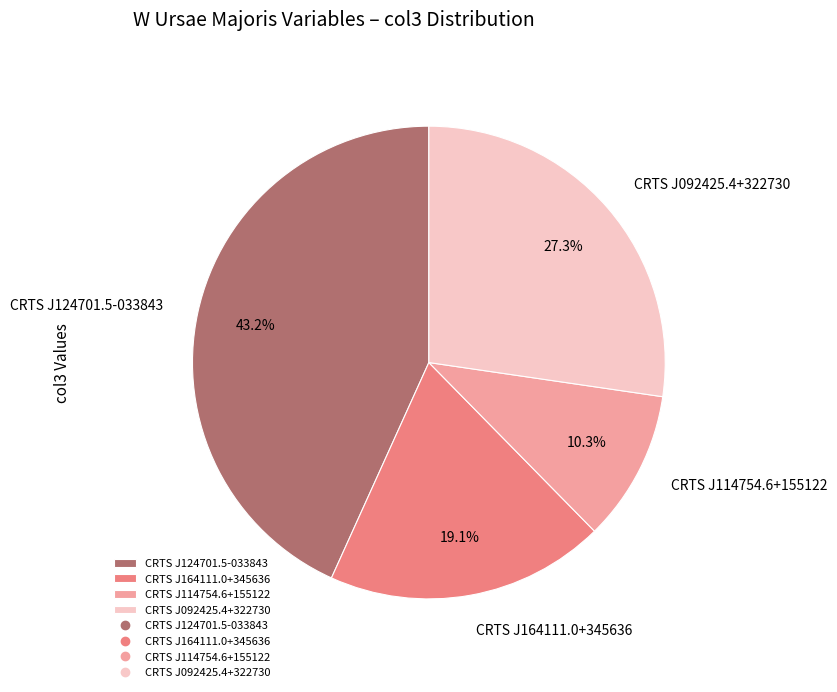

How many segments does this pie chart have?

4